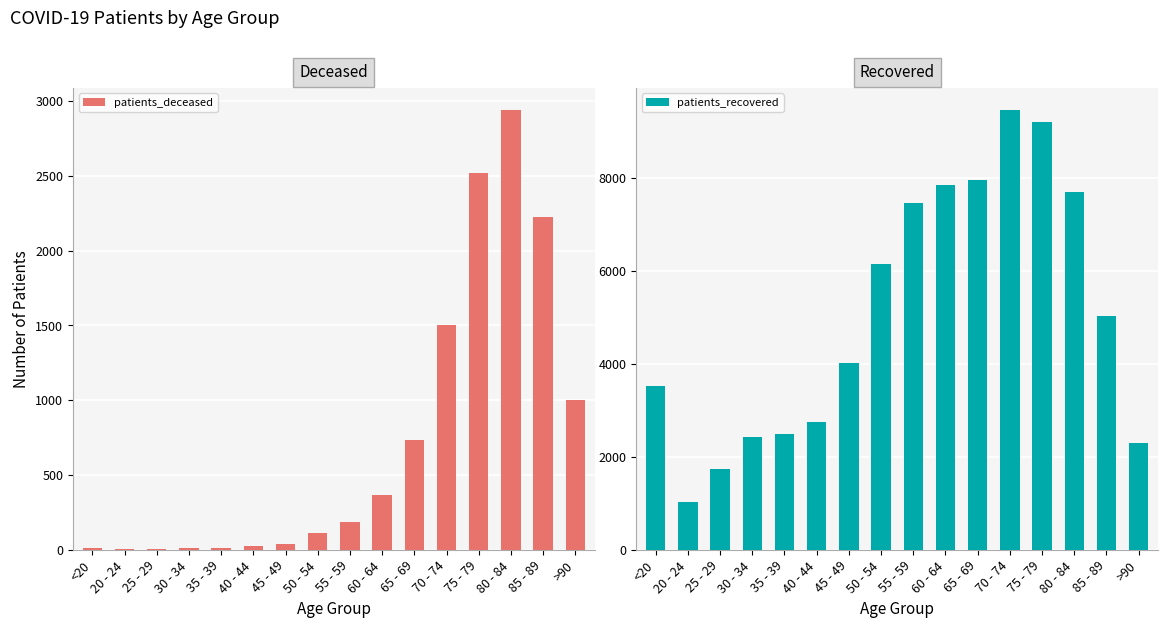

What are all the series names shown in the legend?

patients_deceased, patients_recovered